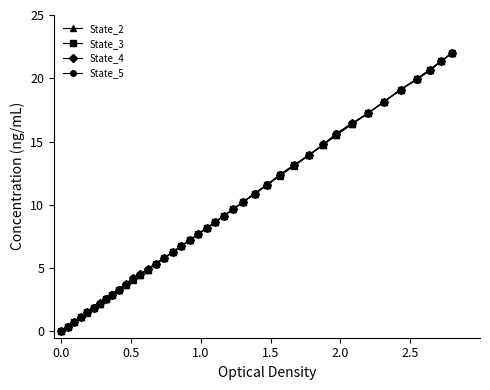

What is the maximum value shown in the chart?

22.0